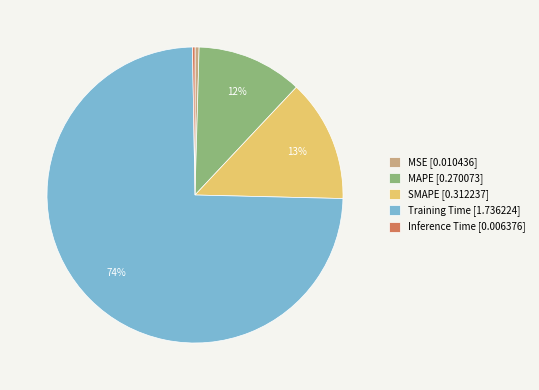

Is it true that SMAPE [0.312237] is 13% of the pie?

True